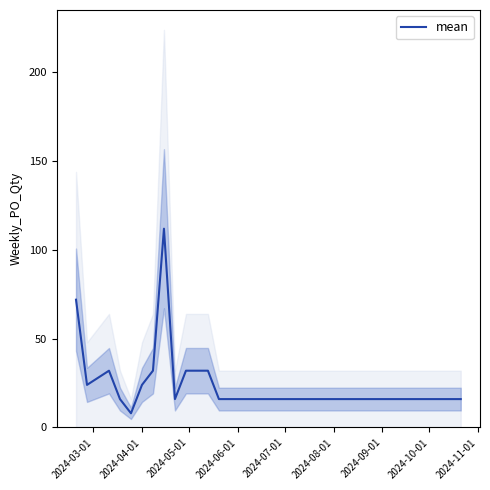

Is it true that the value at 12 is 24?

False